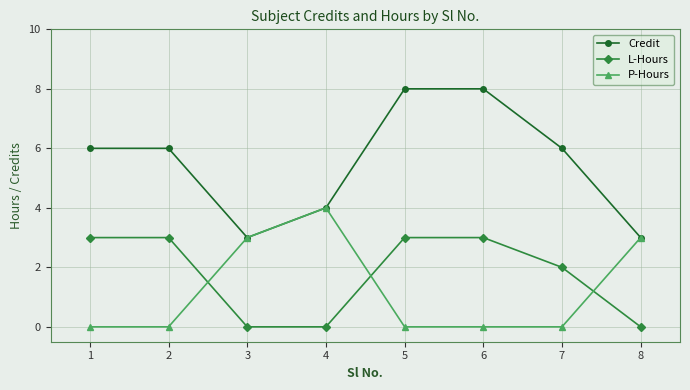

What is the lowest value of the Credit series?

3